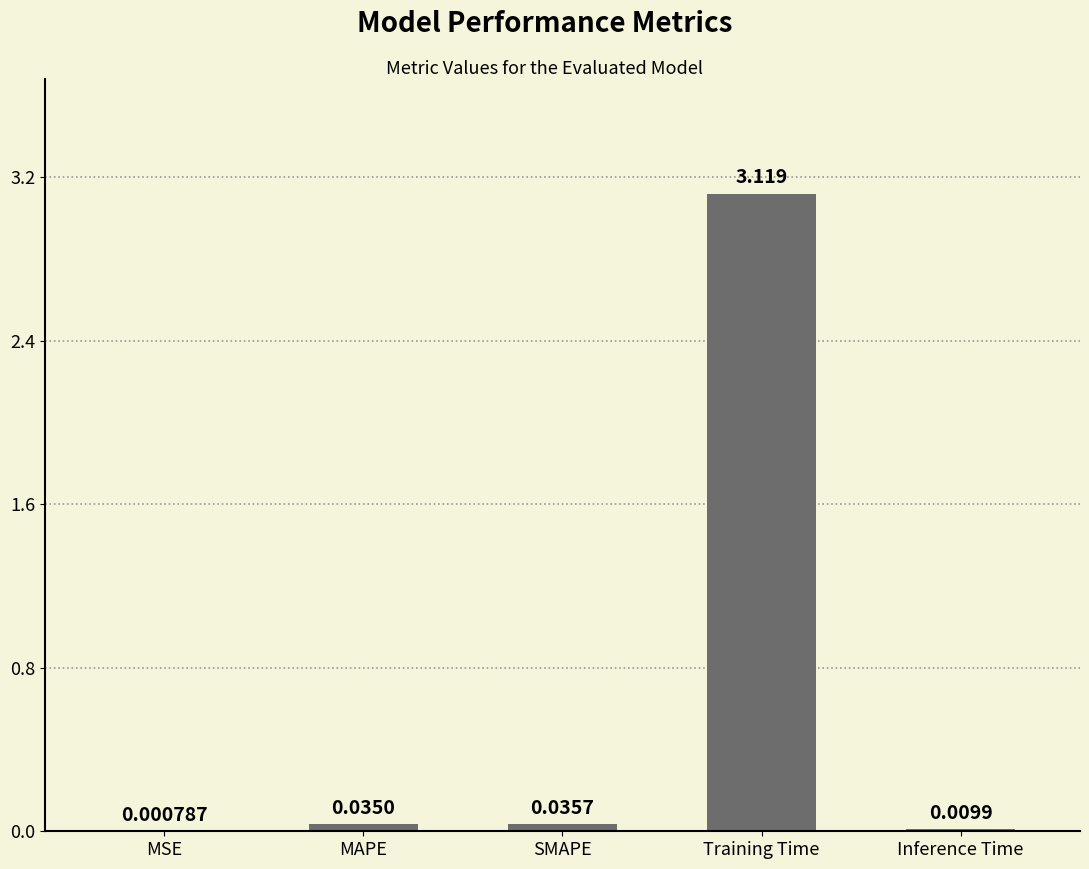

Which label corresponds to the largest value in the chart?

Training Time